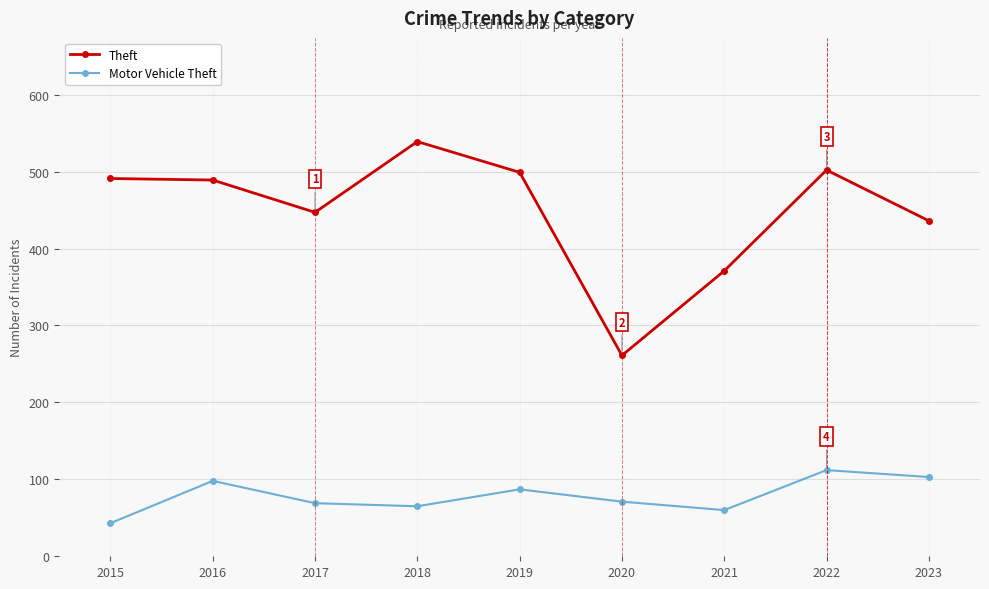

Which category has the lowest value in the Theft series?

2020